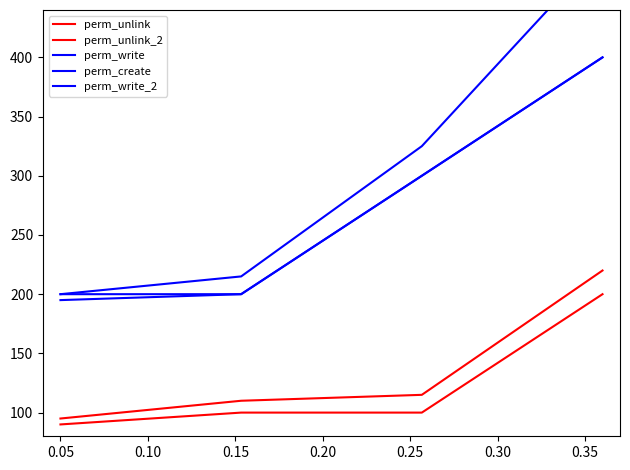

List the series in order of their peak value, lowest first.

perm_unlink, perm_unlink_2, perm_write, perm_create, perm_write_2